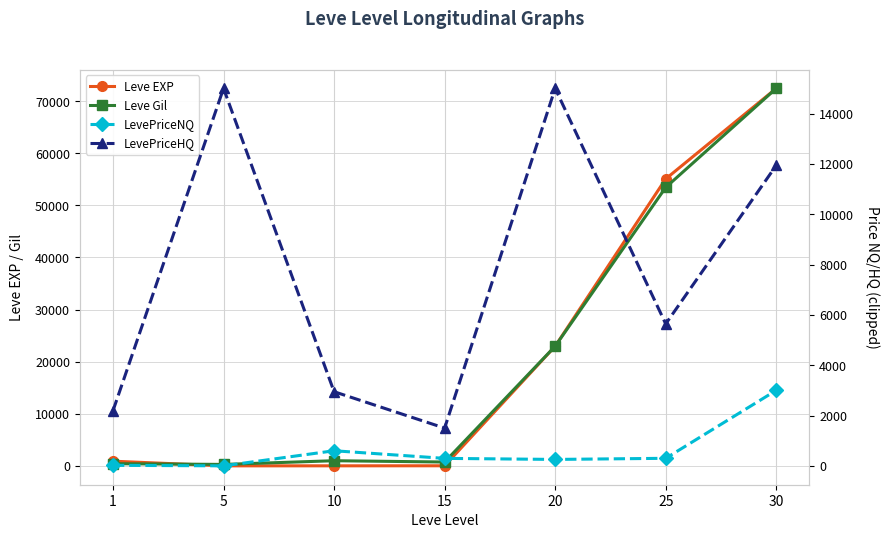

Is it true that LevePriceNQ equals 1152.6 at 30?

False